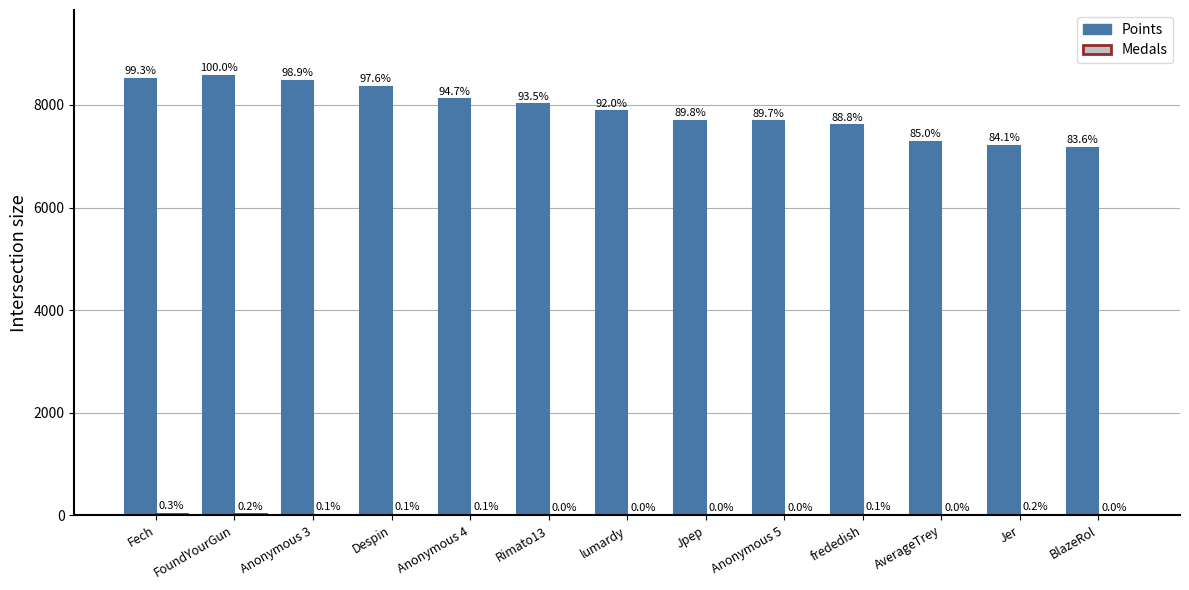

Rank the categories by Points value from lowest to highest.

BlazeRol, Jer, AverageTrey, frededish, Anonymous 5, Jpep, lumardy, Rimato13, Anonymous 4, Despin, Anonymous 3, Fech, FoundYourGun